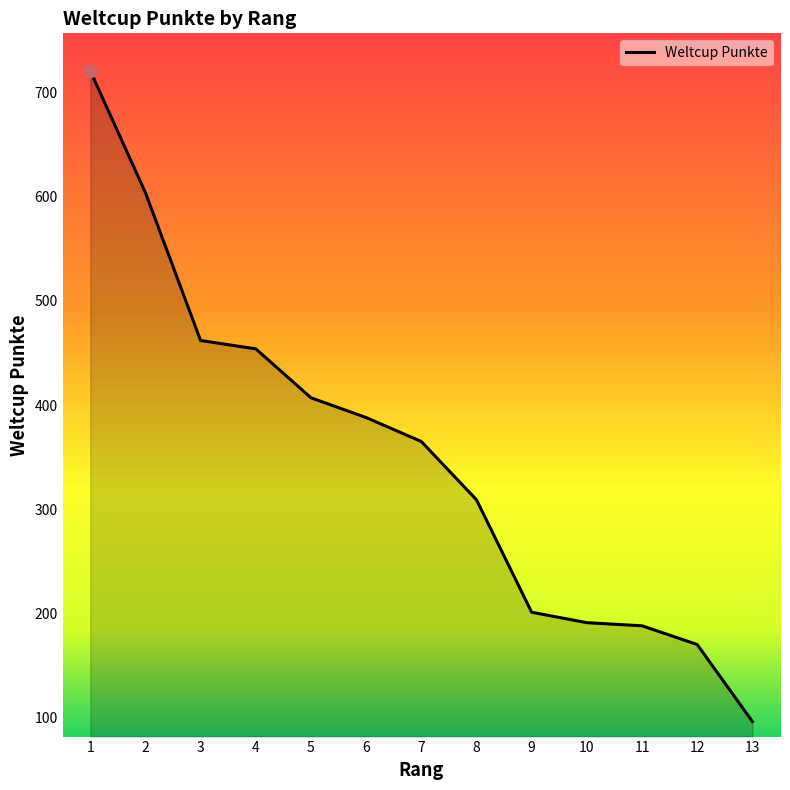

Which has a higher value, 10 or 1?

1